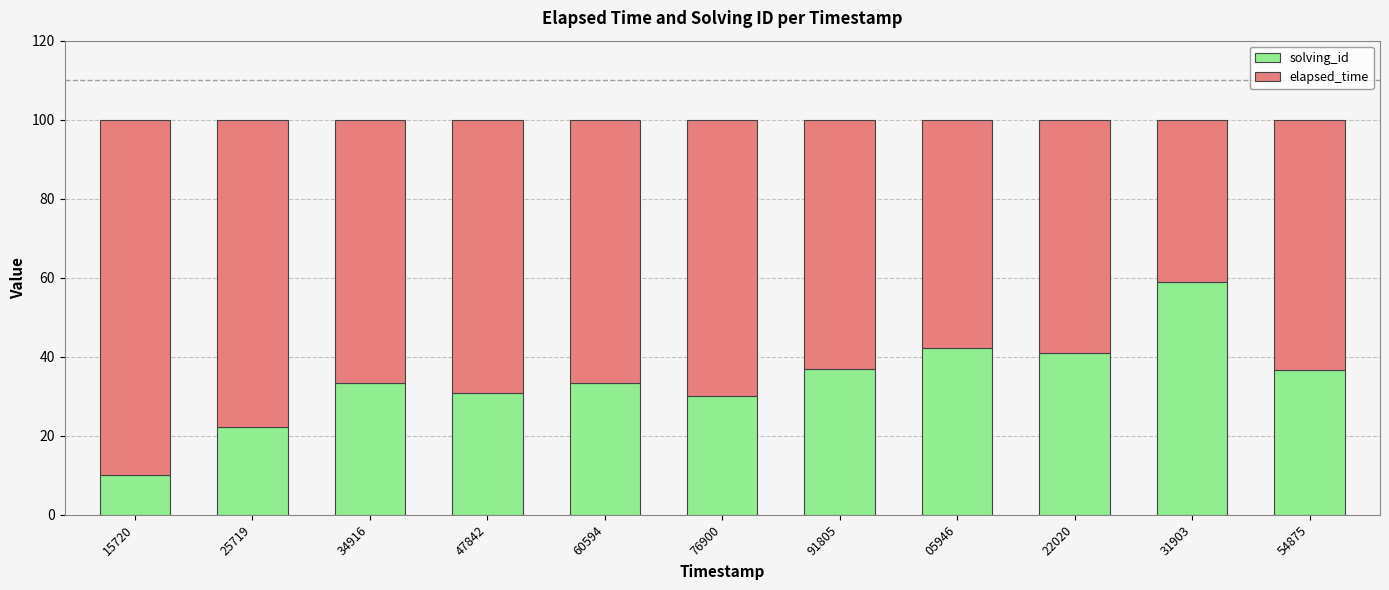

What is the average value of the solving_id series?

34.1